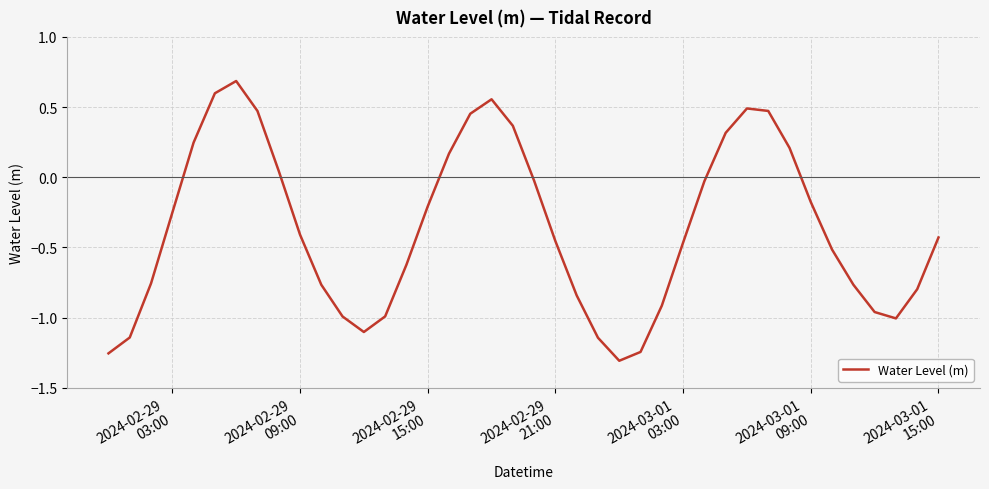

What is the greatest value displayed?

0.7